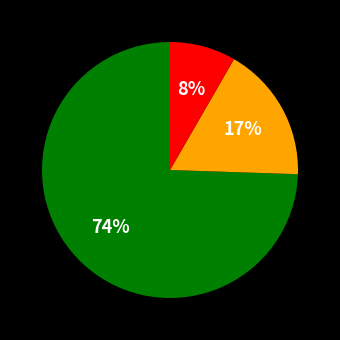

To the nearest percent, what is the average slice percentage?

33%